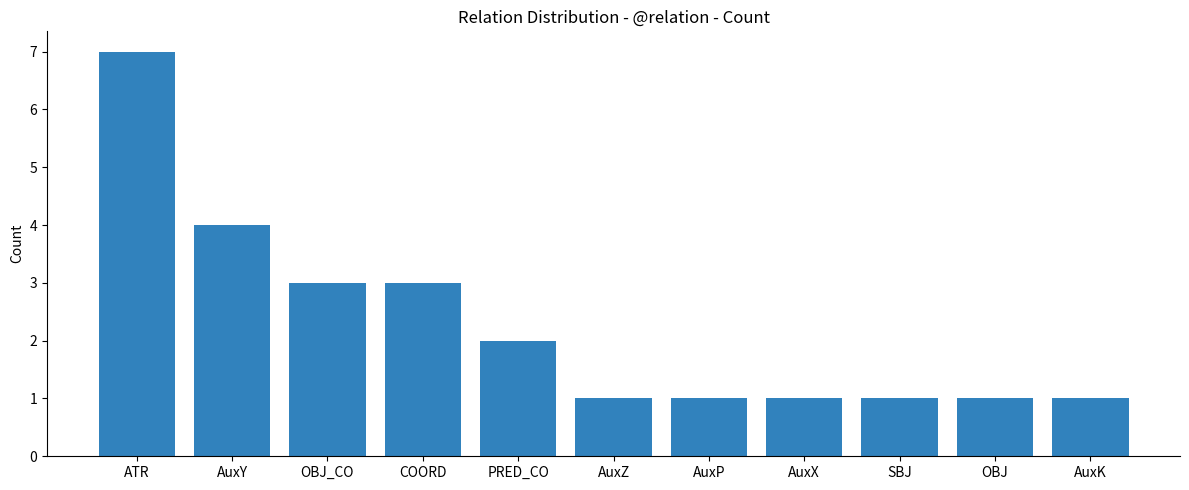

What is the sum of the values at OBJ_CO and PRED_CO?

5